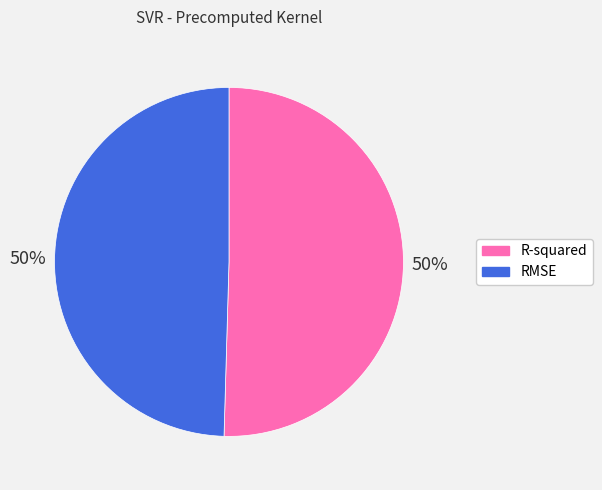

To the nearest percent, what portion does R-squared represent?

50%